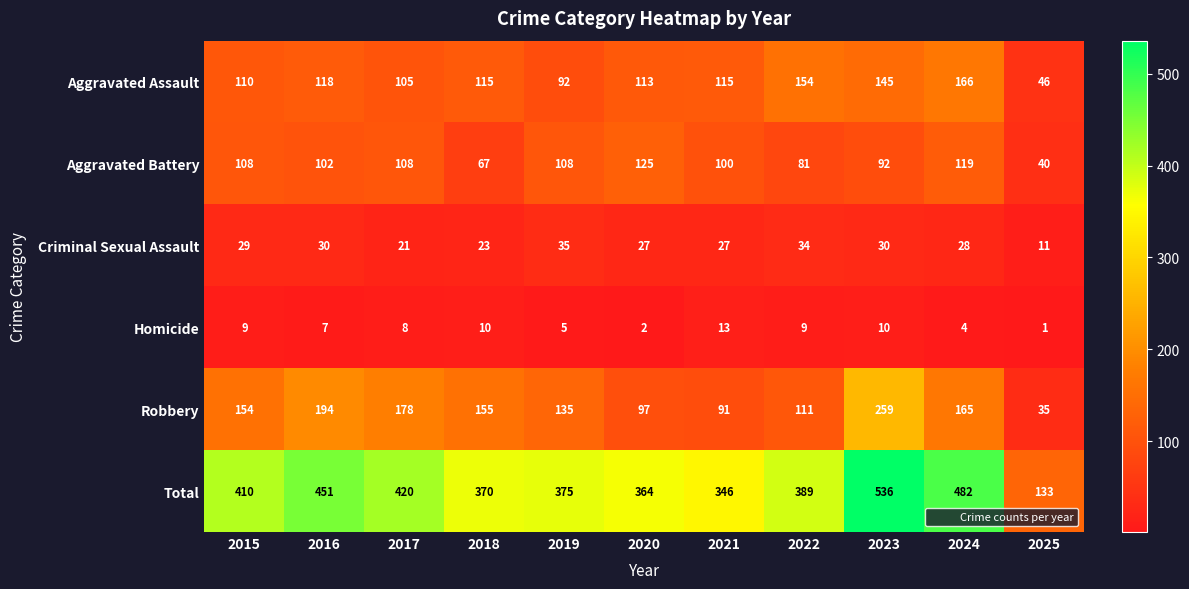

At how many categories does at least one series exceed 194?

10